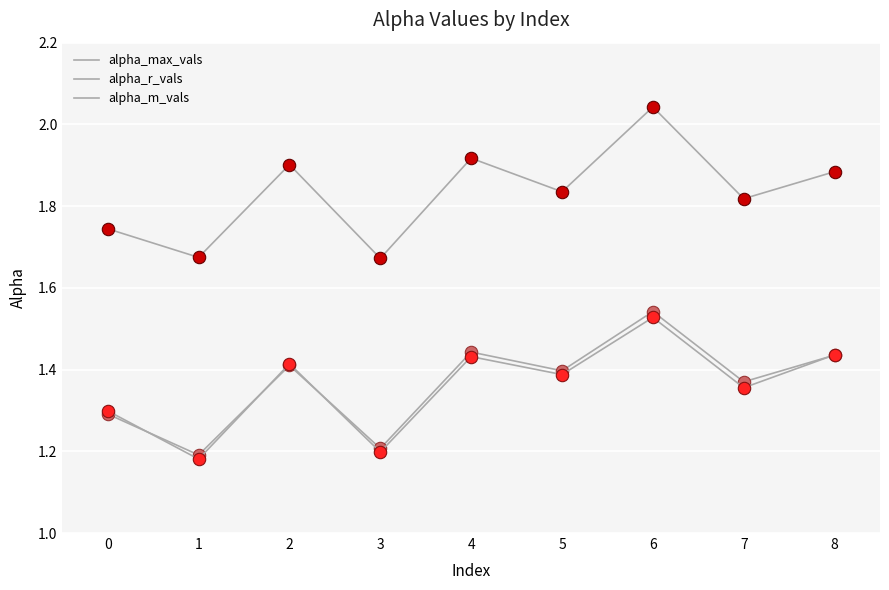

Is this an area chart (filled region under the line)?

No